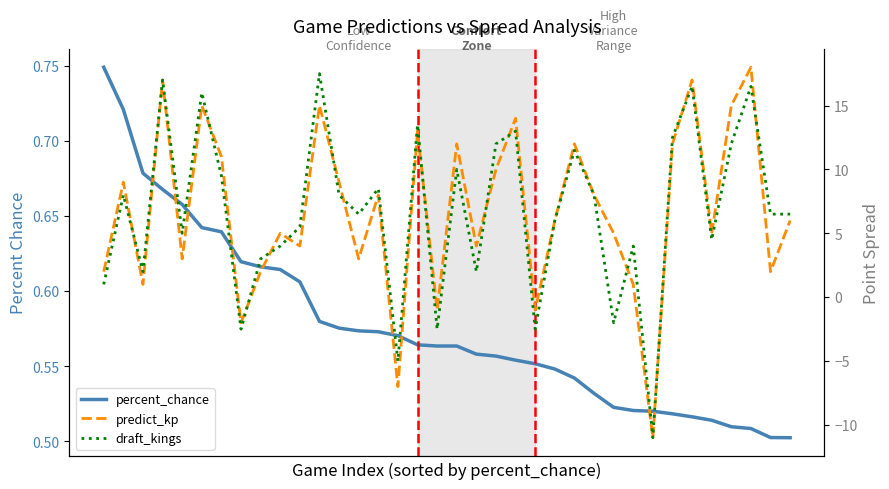

How many interior local peaks does the draft_kings series have?

12